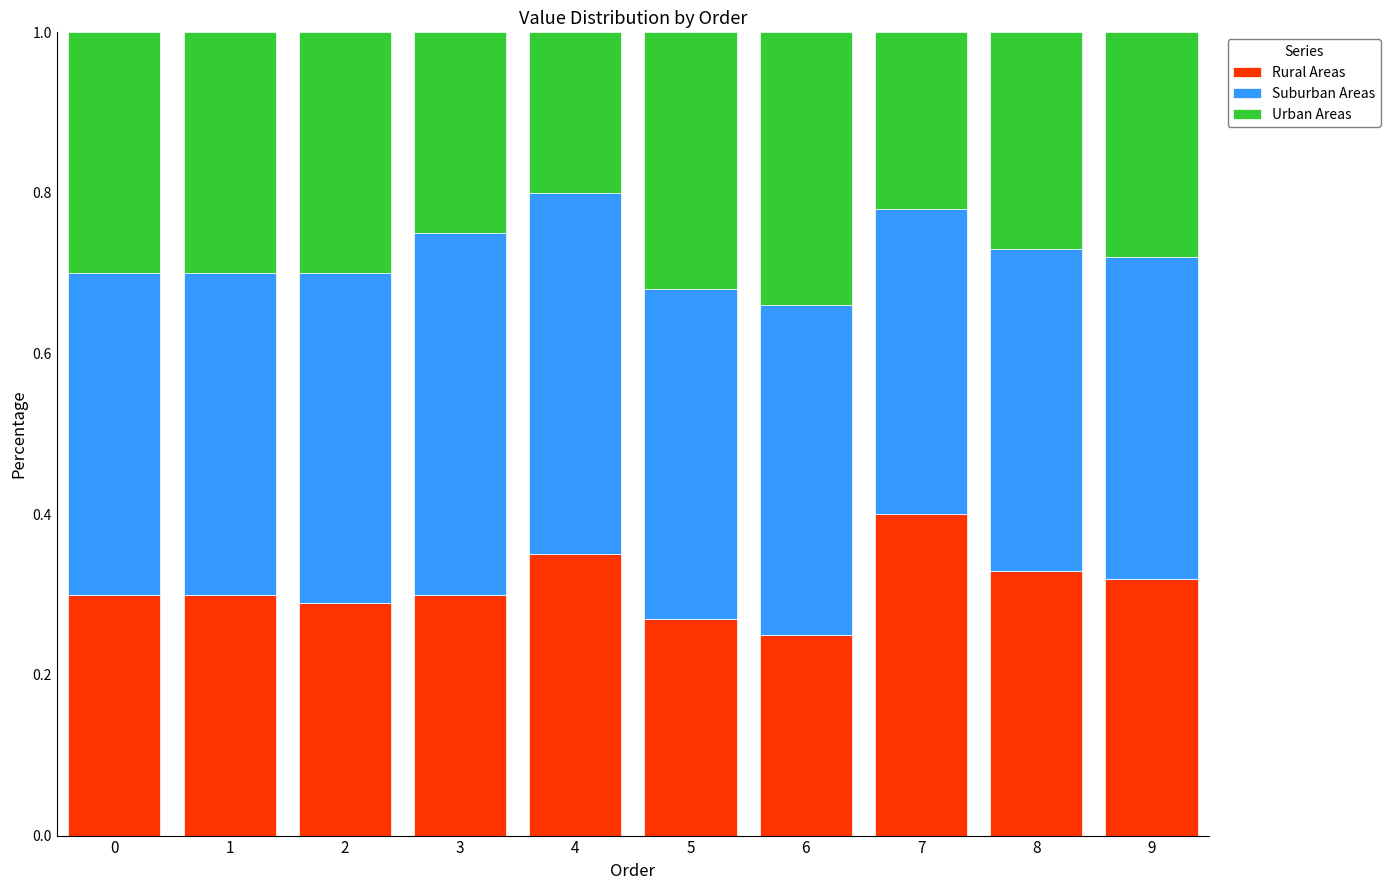

The Rural Areas series shows 0.3 at 3. True or false?

True